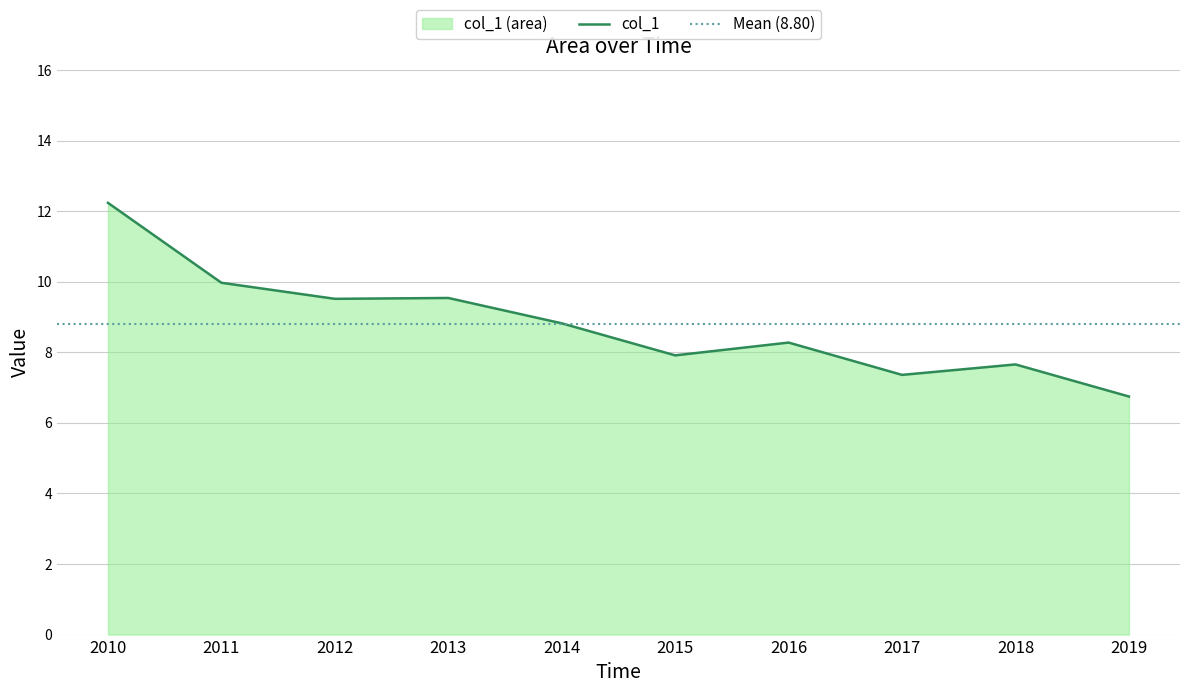

The value of col_1 at 2012 is 9.5. True or false?

True